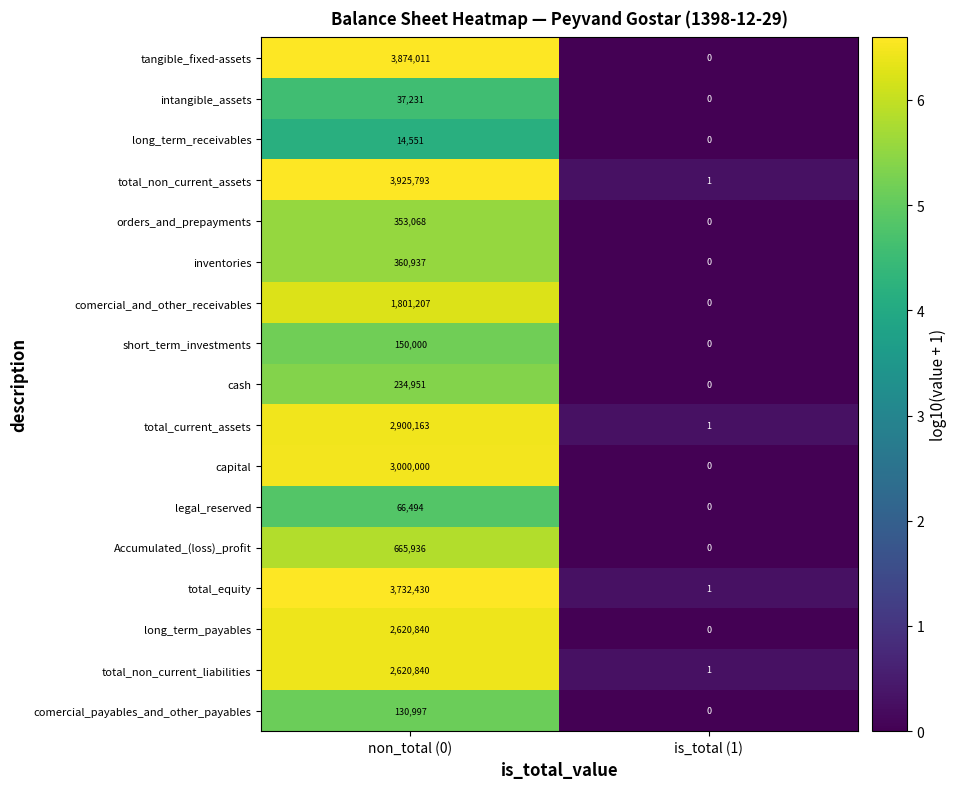

What is the total value across all series at non_total (0)?

26489449